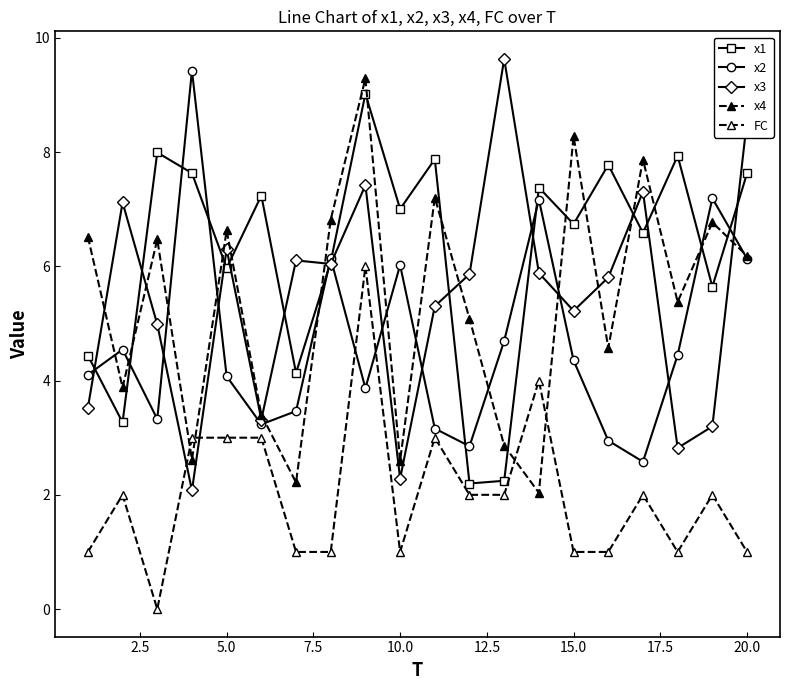

Is this an area chart (filled region under the line)?

No